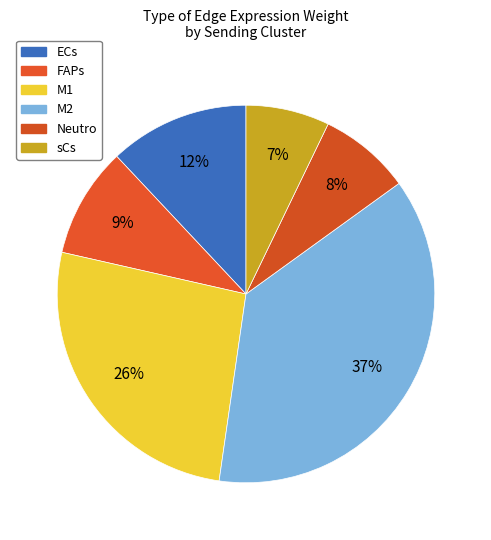

Is the sum of sCs and ECs greater than half?

No